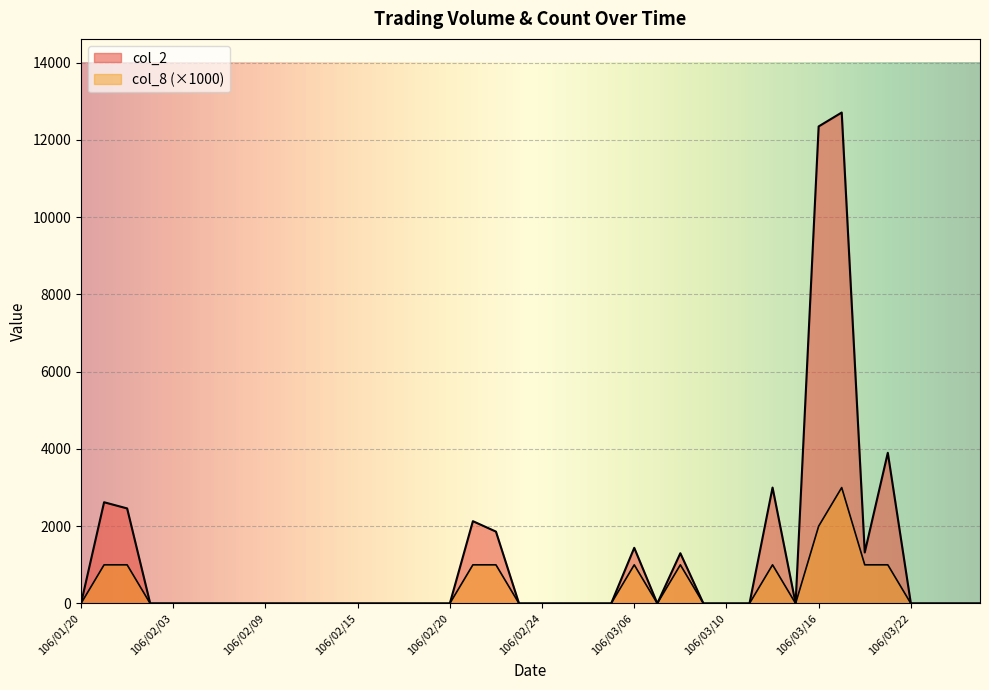

What is the difference between the second highest and second lowest values in the col_2 series?

12350